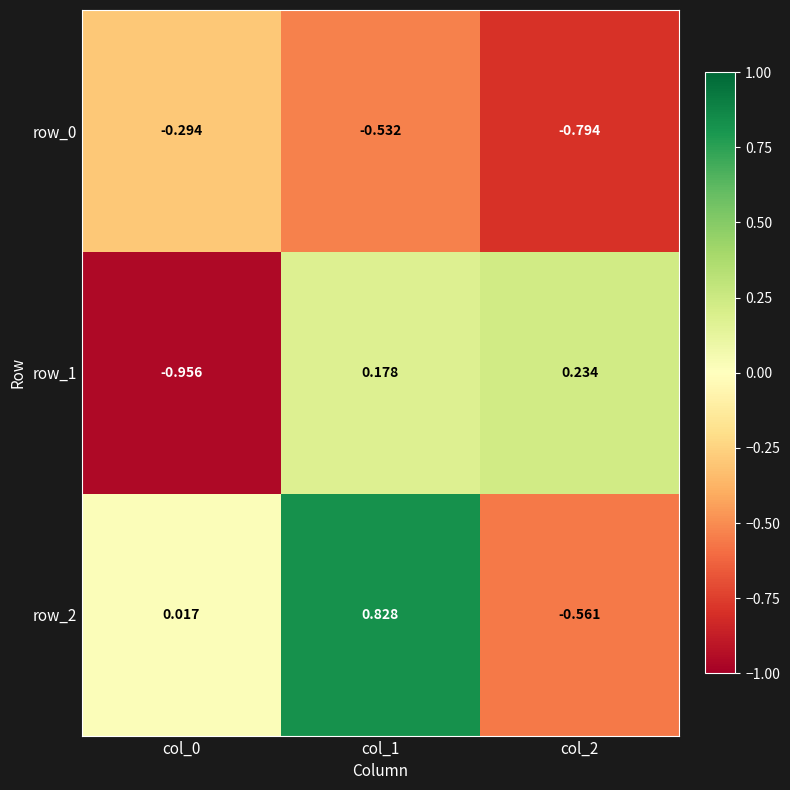

Is the value of row_1 at col_2 greater than the value of row_2 at col_0?

Yes